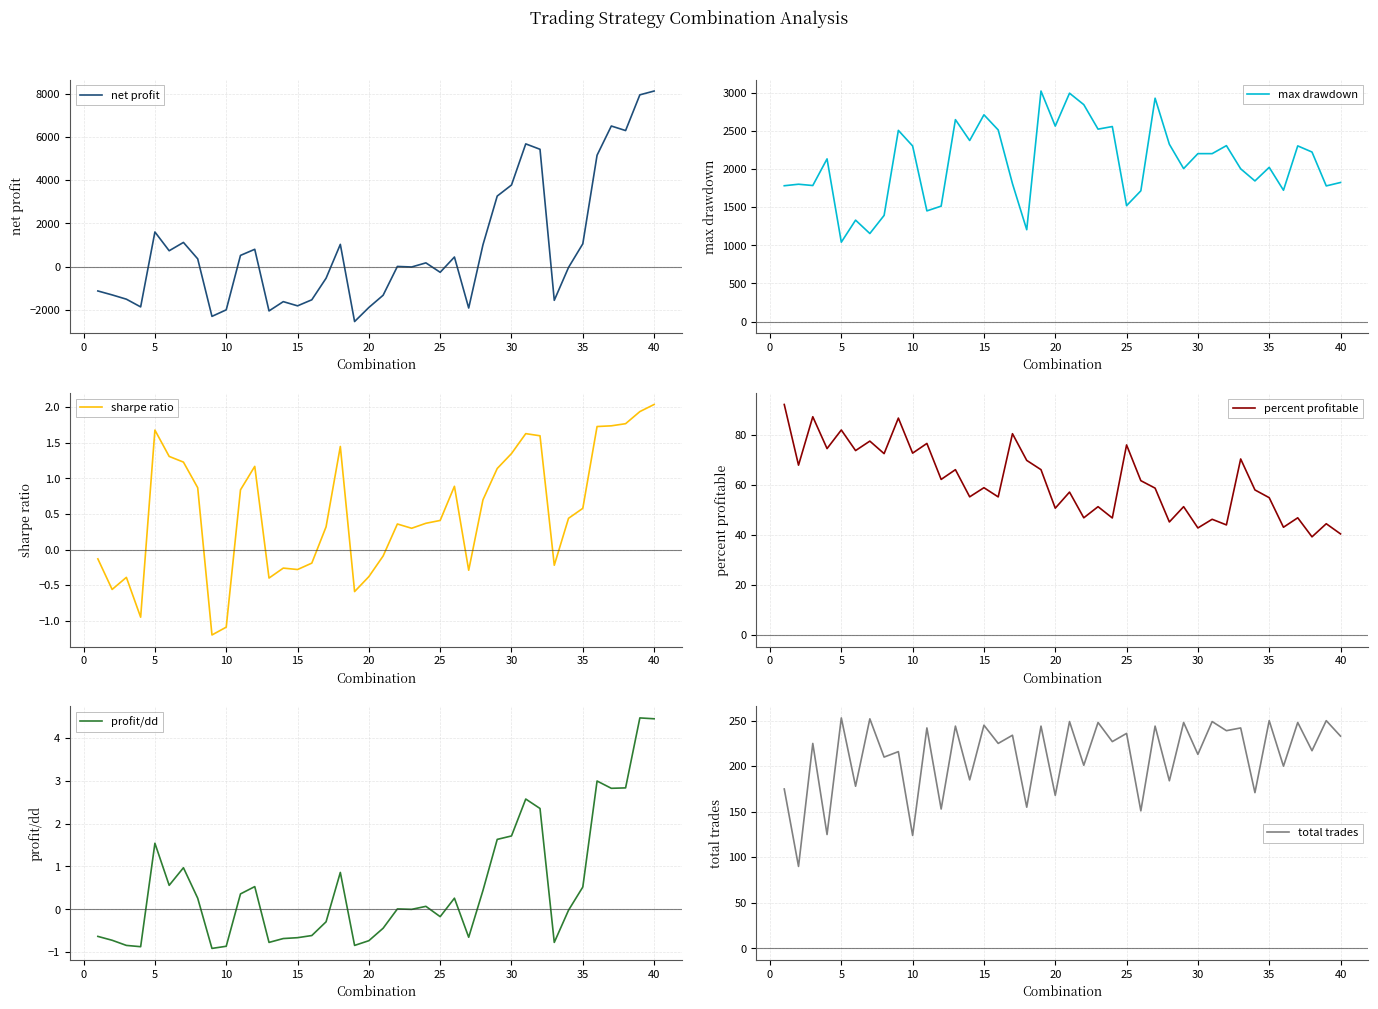

Where does the sharpe ratio series first go above 0?

5